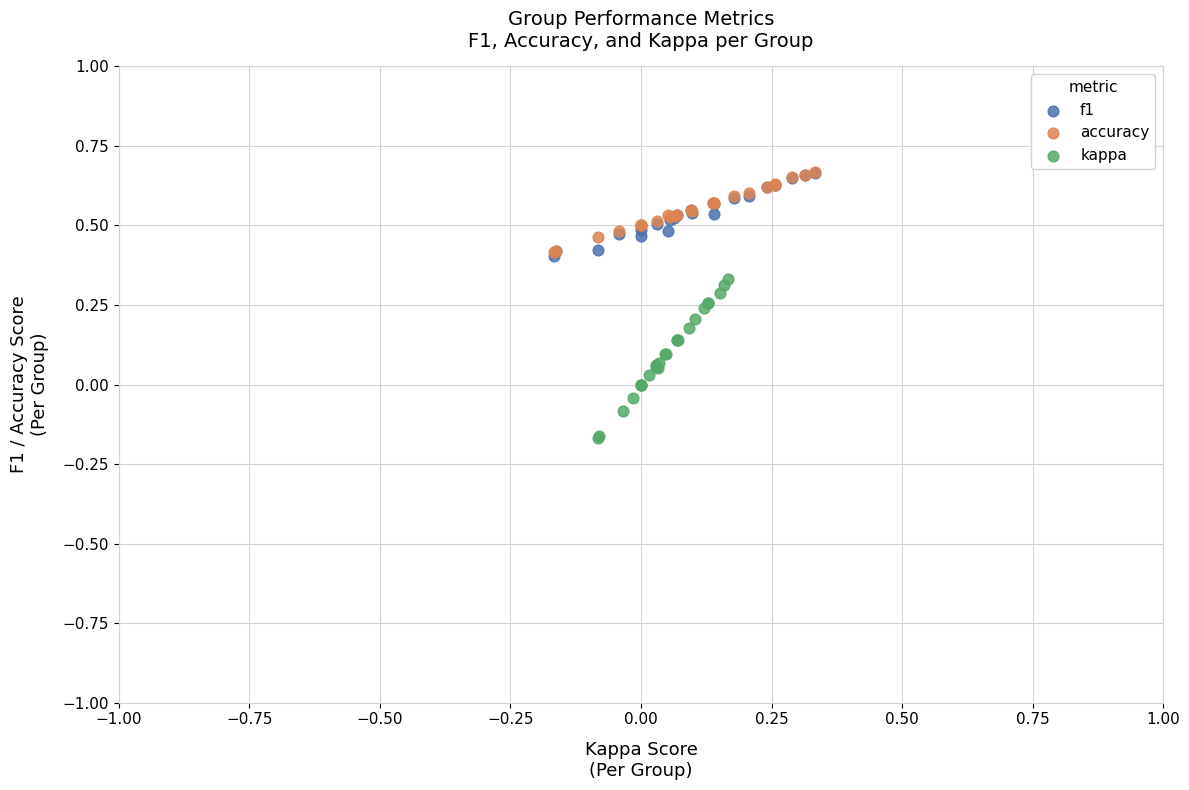

Which series has the widest spread of Y values?

kappa